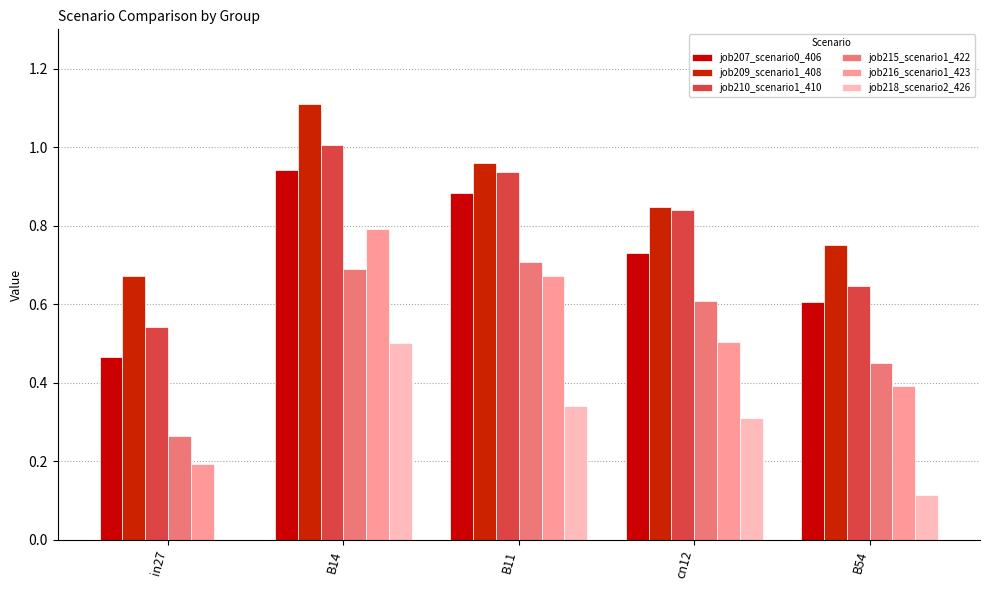

Reading left to right, list all the values displayed in this chart.

job207_scenario0_406: in27=0.5	B14=0.9	B11=0.9	cn12=0.7	B54=0.6
job209_scenario1_408: in27=0.7	B14=1.1	B11=1.0	cn12=0.8	B54=0.8
job210_scenario1_410: in27=0.5	B14=1.0	B11=0.9	cn12=0.8	B54=0.6
job215_scenario1_422: in27=0.3	B14=0.7	B11=0.7	cn12=0.6	B54=0.4
job216_scenario1_423: in27=0.2	B14=0.8	B11=0.7	cn12=0.5	B54=0.4
job218_scenario2_426: in27=0.0	B14=0.5	B11=0.3	cn12=0.3	B54=0.1